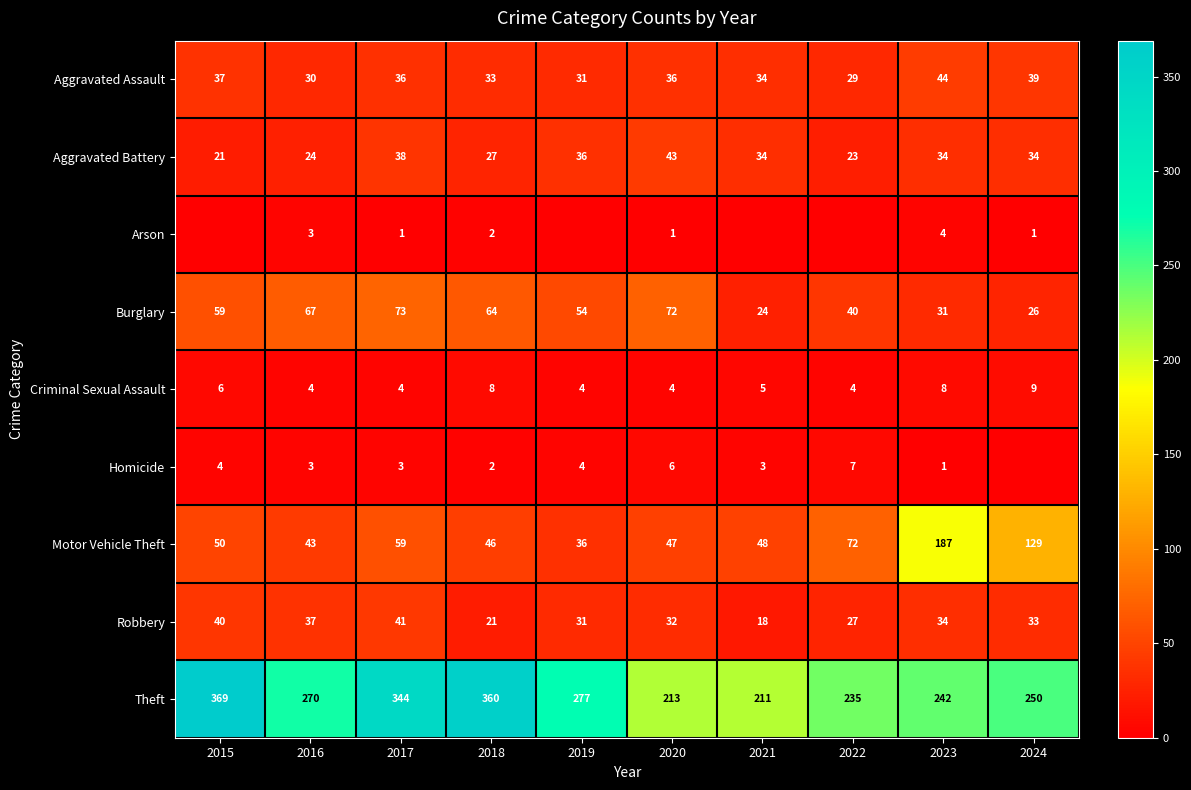

Is the value of Homicide at 2019 greater than the value of Aggravated Assault at 2021?

No